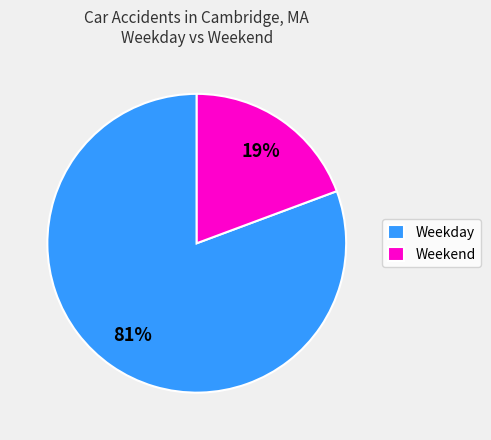

Rank the categories by value from highest to lowest.

Weekday, Weekend